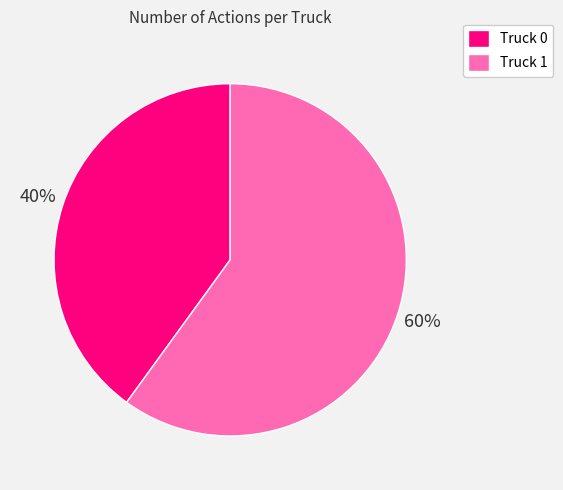

Combined, do Truck 1 and Truck 0 account for over 50%?

Yes